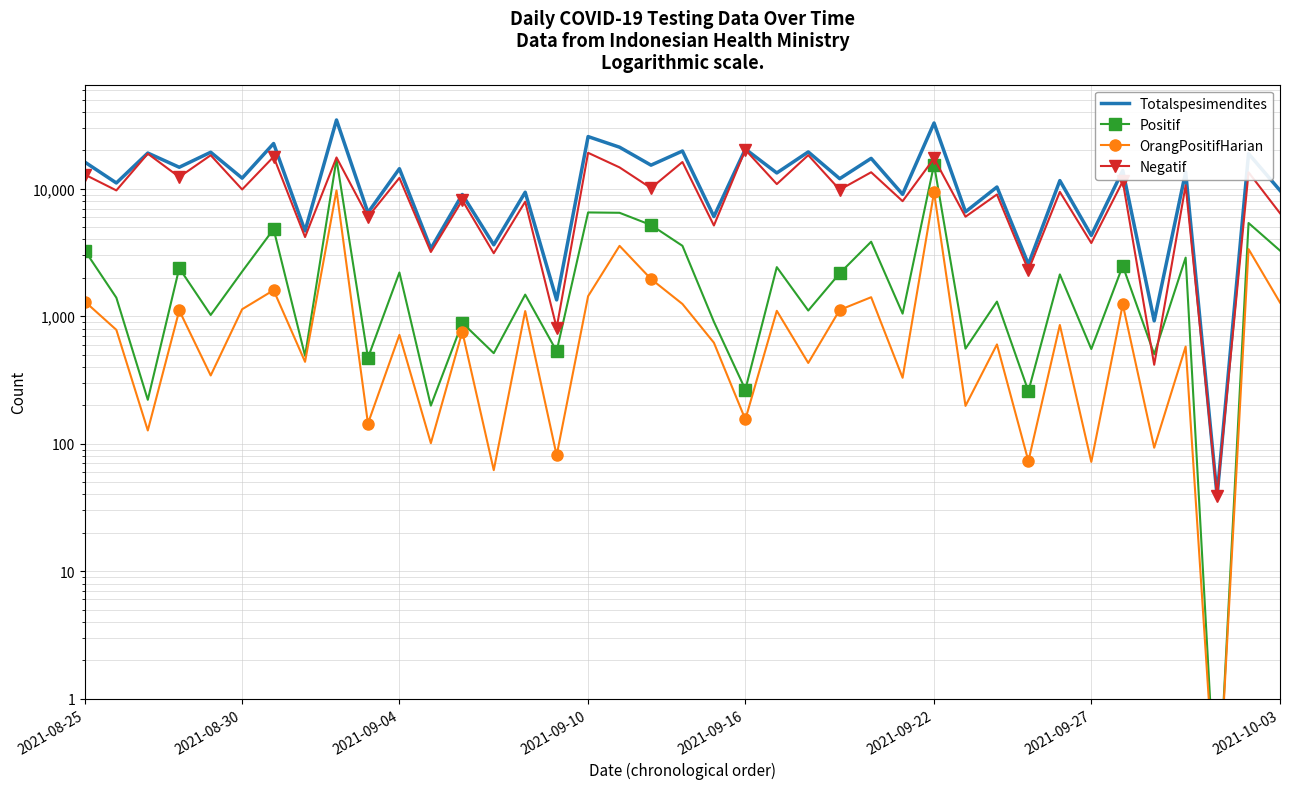

At which label does OrangPositifHarian first exceed 757?

2021-08-25